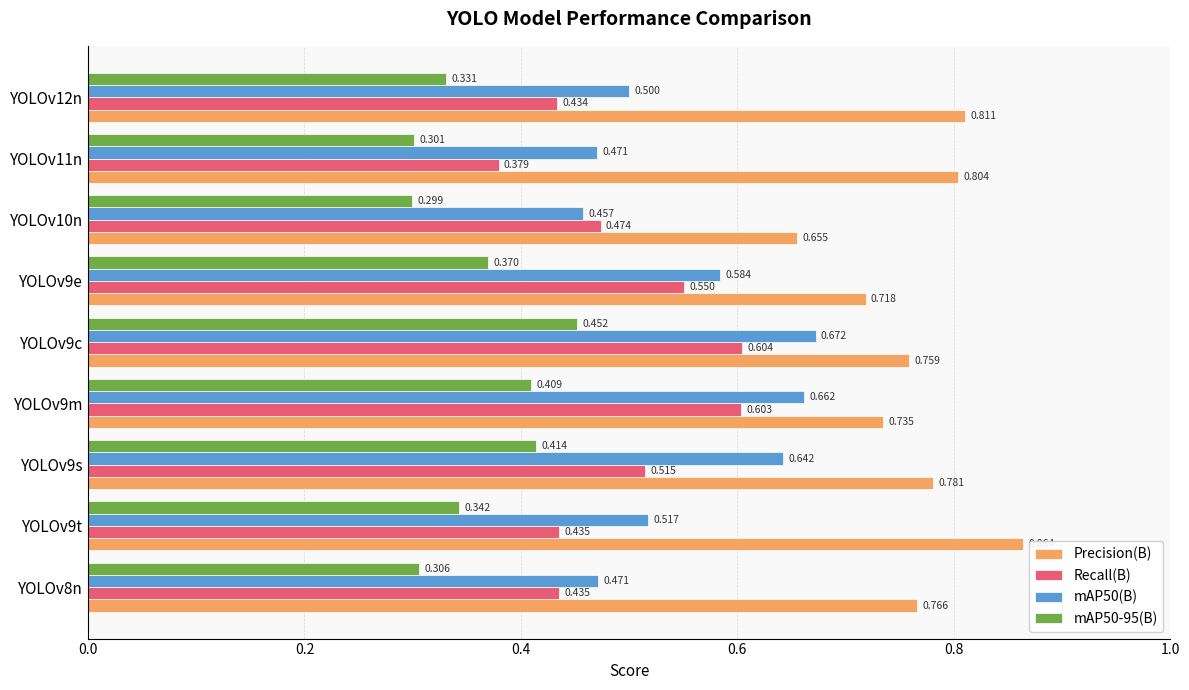

Which series has the widest spread of values?

Recall(B)